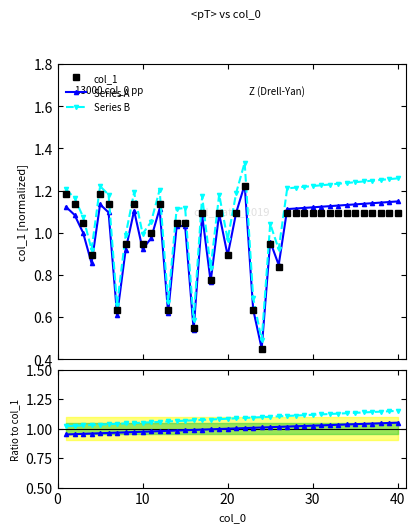

True or false: Series A and Series B intersect in this chart.

False